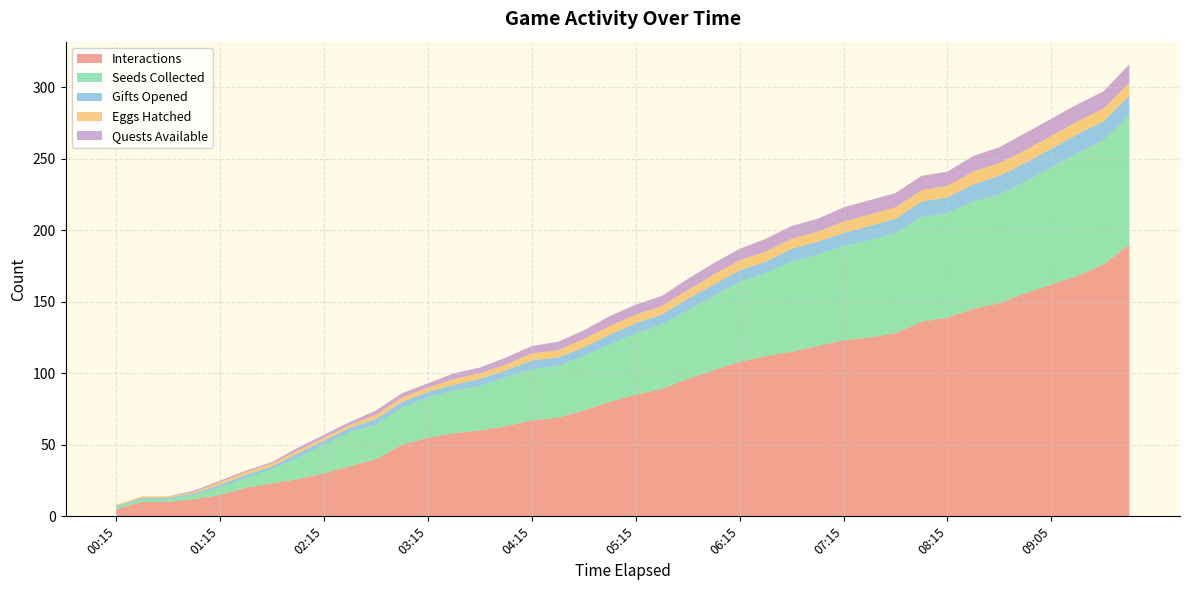

Reading left to right, what are all the values shown in this chart?

Interactions: 5	10	10	12	15	20	23	26	30	35	40	50	55	58	60	63	67	69	74	80	85	89	96	102	108	112	115	119	123	125	128	136	139	145	149	156	162	168	176	190
Seeds Collected: 1	2	2	3	5	7	10	15	20	24	24	26	28	30	31	34	36	36	38	40	43	45	48	52	56	58	63	64	66	68	70	73	73	75	76	78	82	86	87	90
Gifts Opened: 1	1	1	1	2	2	2	3	3	3	4	4	4	4	5	5	6	6	6	7	7	7	8	8	8	8	9	9	9	10	10	11	11	12	13	13	13	13	13	14
Eggs Hatched: 1	1	1	1	2	2	2	2	2	2	3	3	3	4	4	4	5	5	6	6	6	6	6	7	7	7	7	7	8	8	8	8	8	9	9	9	9	9	9	9
Quests Available: 0	0	0	1	1	1	1	2	2	2	3	3	3	4	4	5	5	6	6	7	7	7	8	8	8	9	9	9	10	10	10	10	10	11	11	12	12	12	12	13